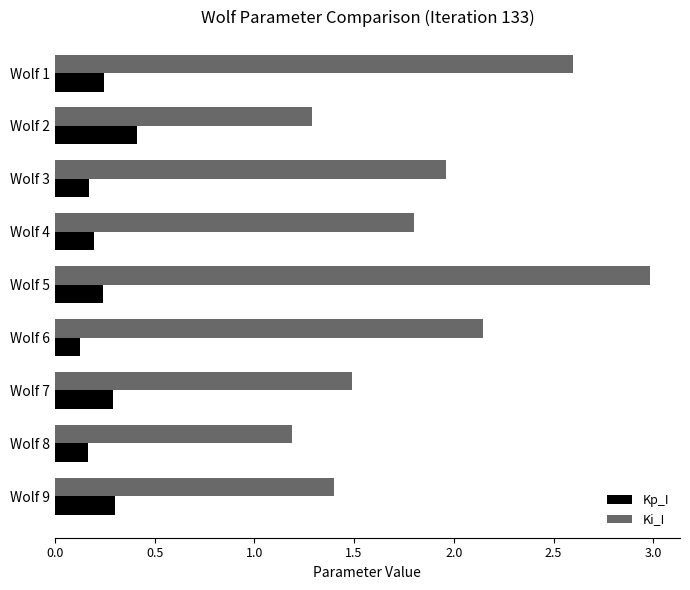

What is the sum of all Ki_I values?

16.9